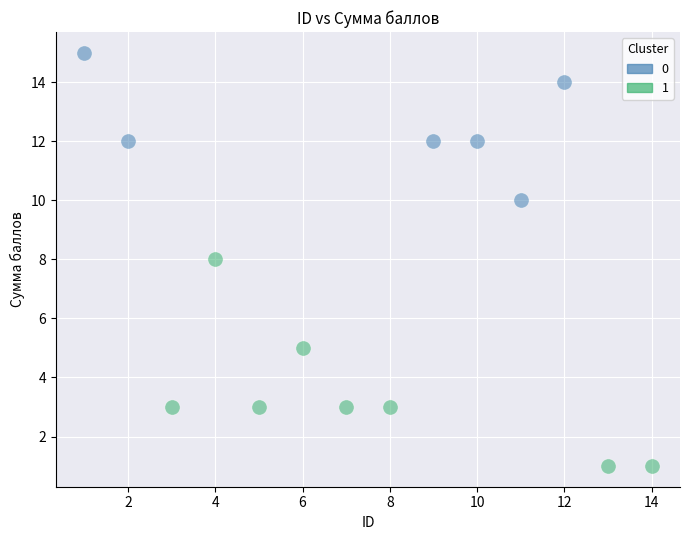

What are all the series names shown in the legend?

0, 1